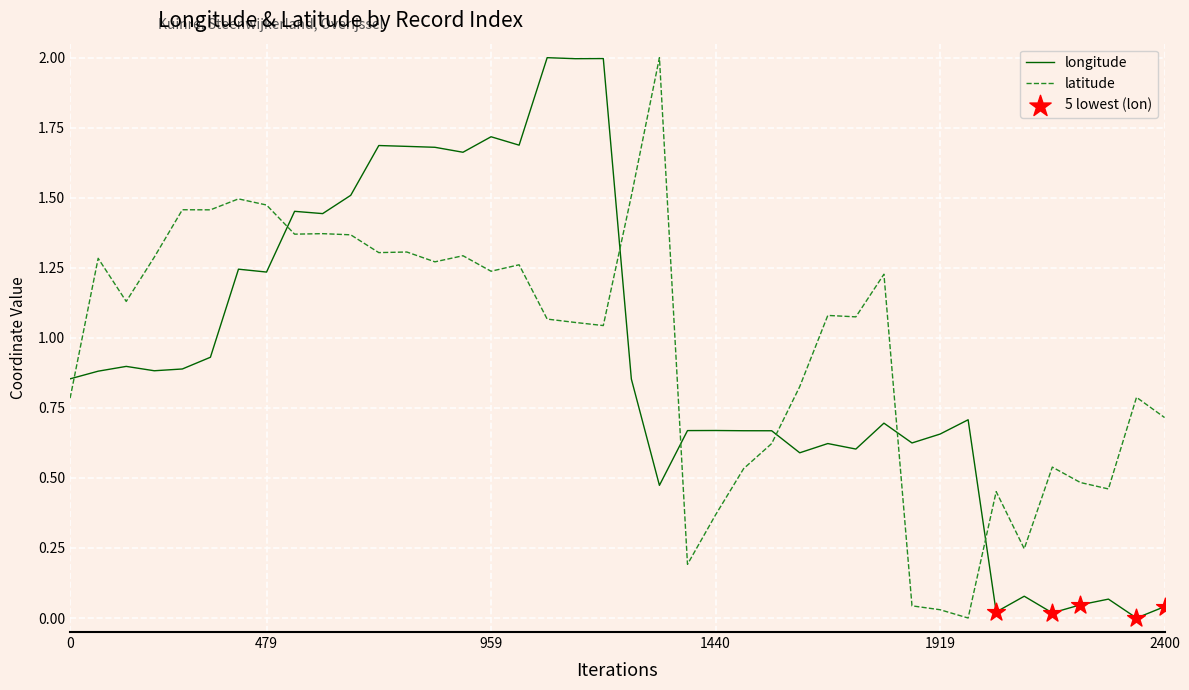

How many times do longitude and latitude cross each other?

7